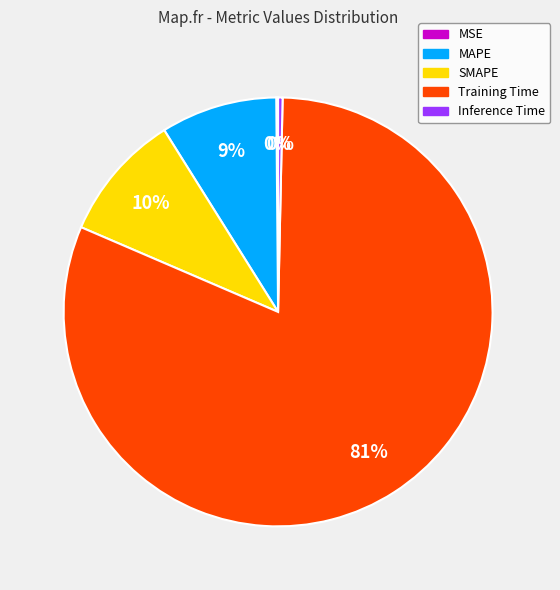

True or false: MAPE accounts for 9% of the total.

True